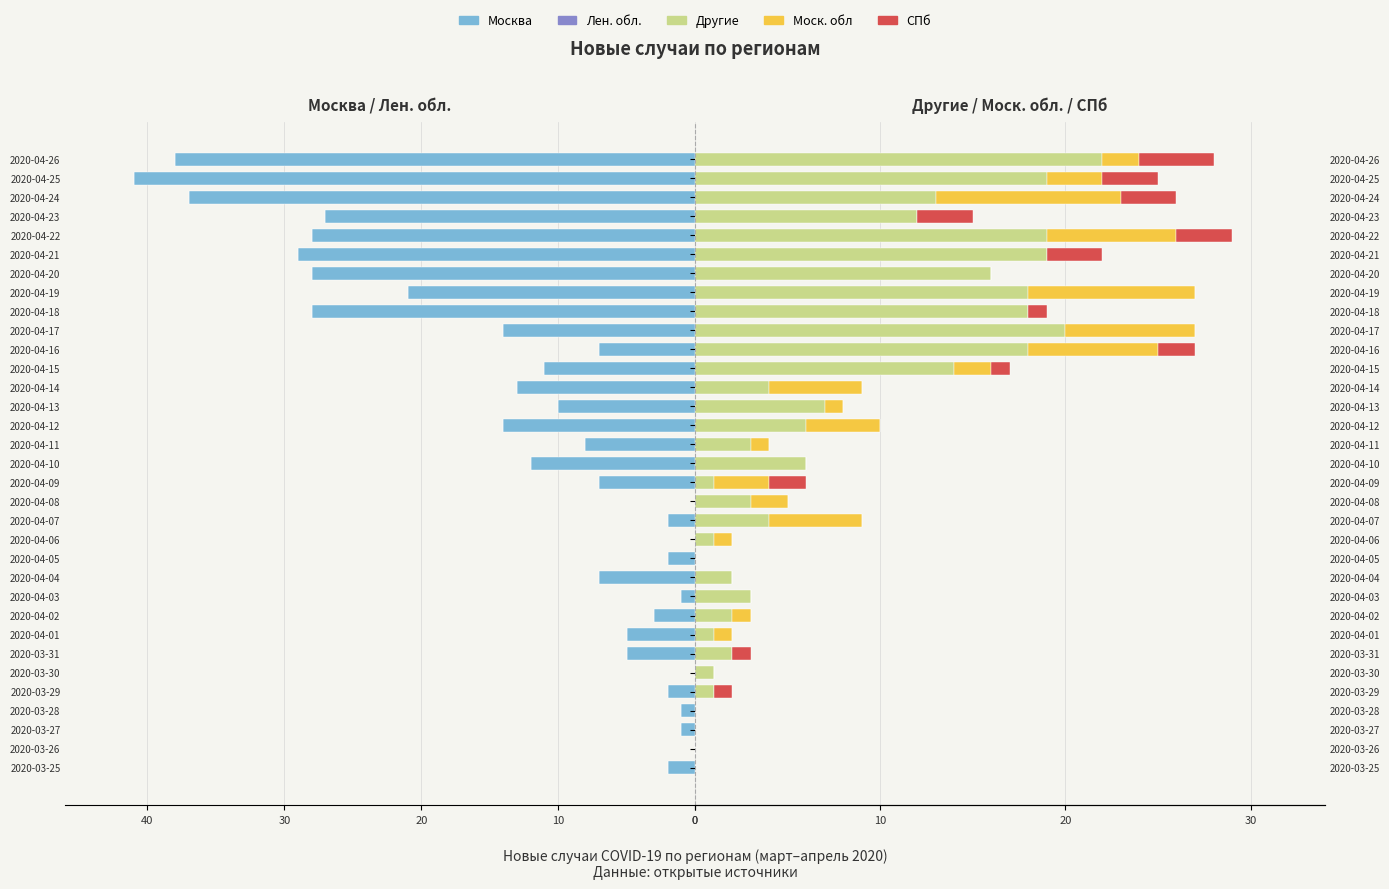

The value of СПб at 2020-03-28 is 2.2. True or false?

False